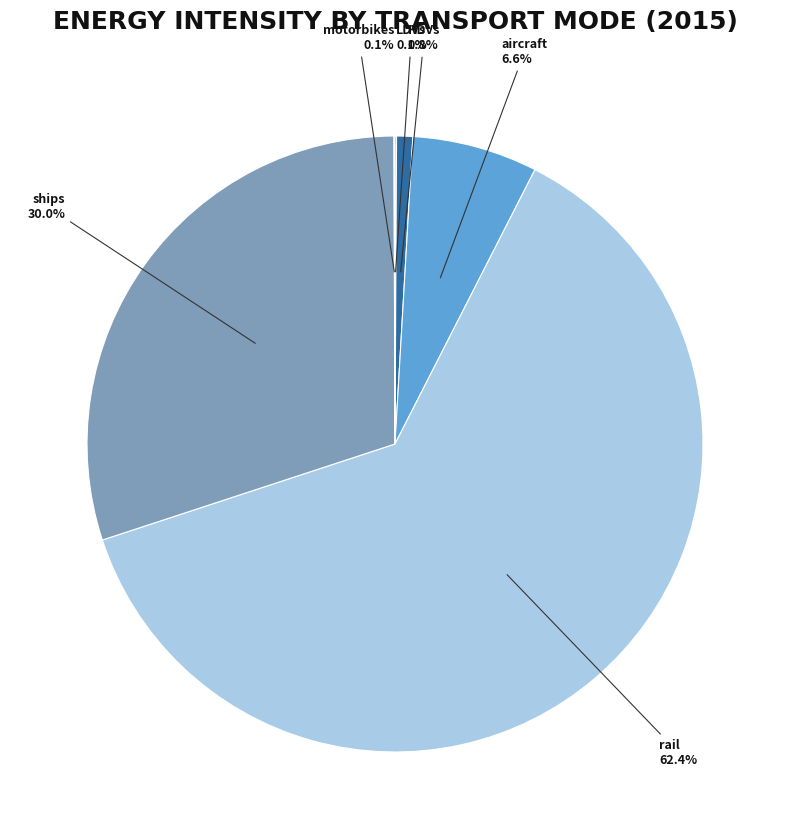

What is the largest slice in the pie chart?

rail